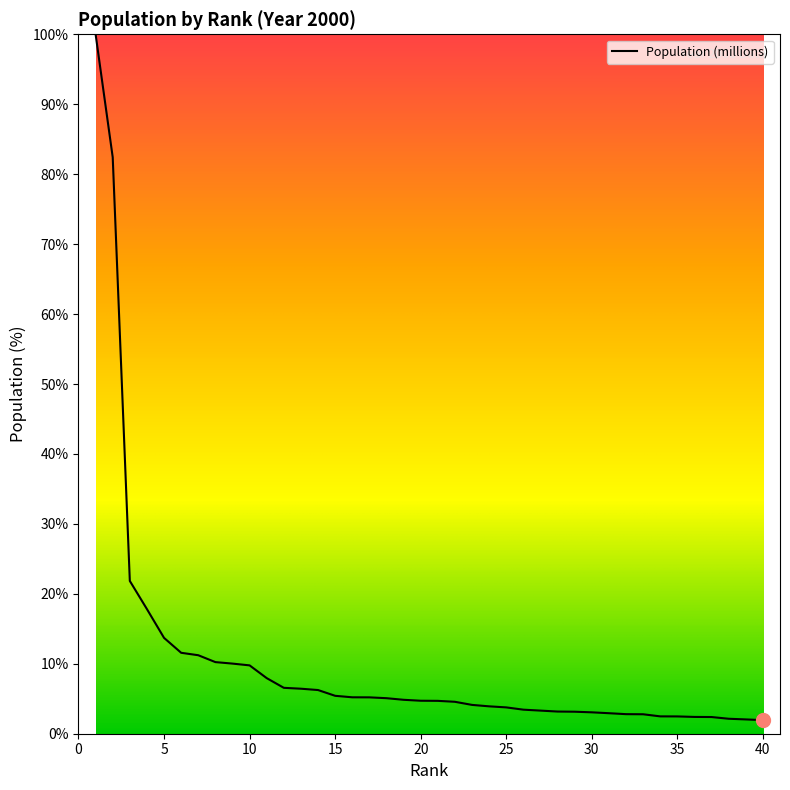

What is the greatest value displayed?

100.0